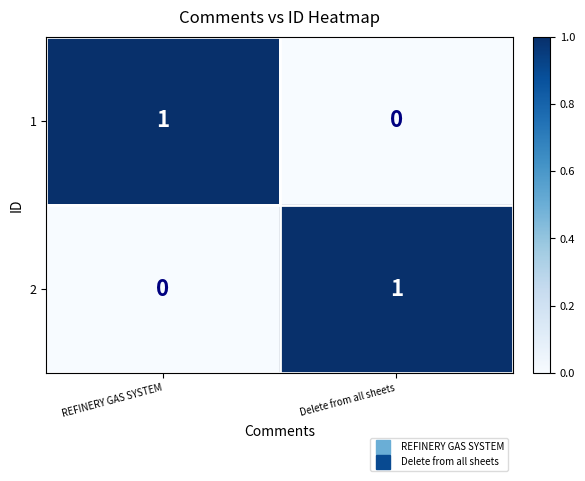

Count the number of categories in the chart.

2